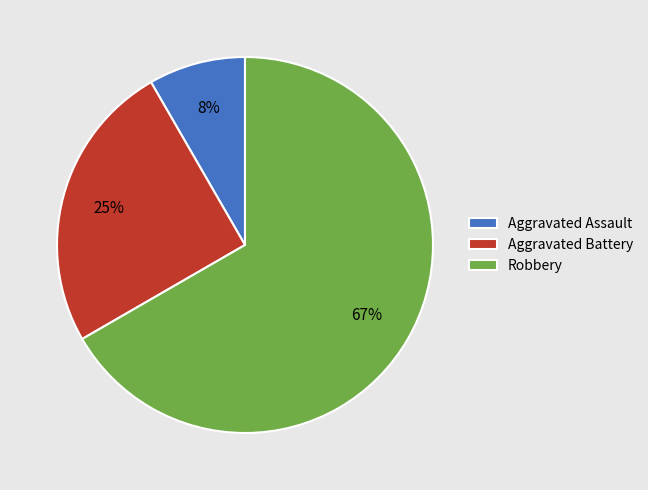

Do Robbery and Aggravated Assault together represent more than half of the pie?

Yes